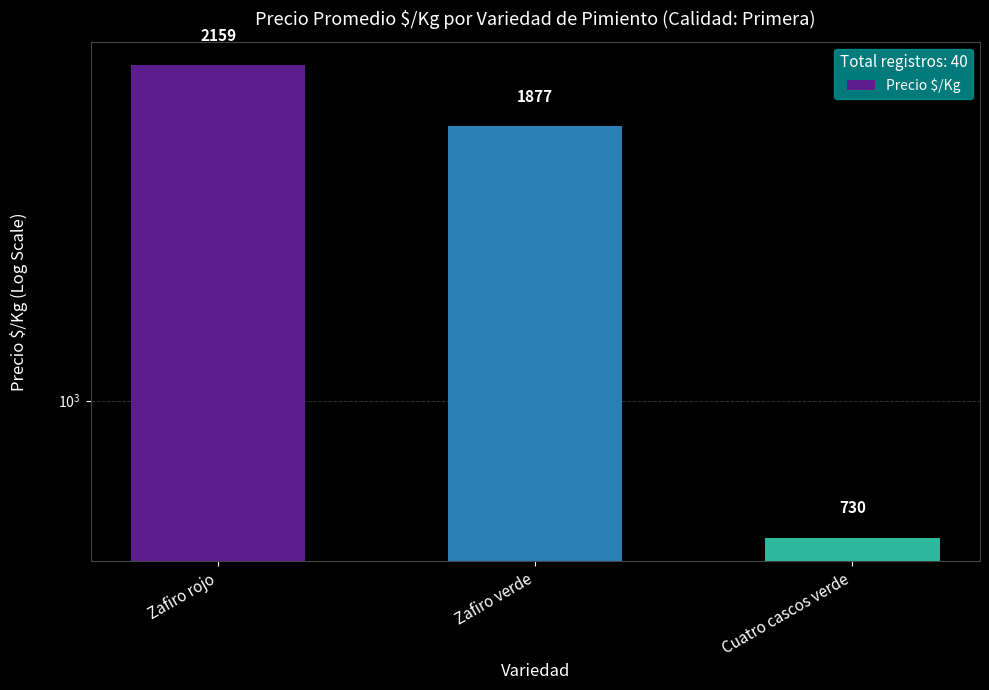

What is the value of the 1st bar from the left?

2159